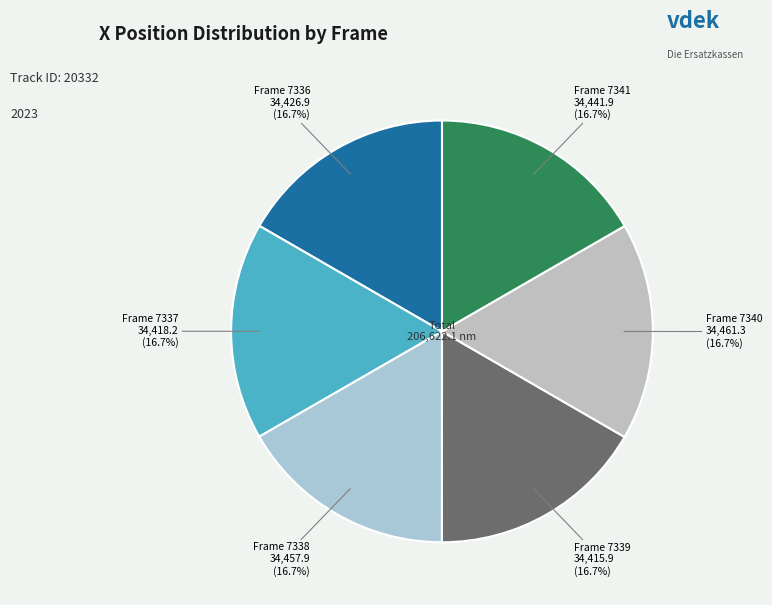

Does any single category account for the majority?

No